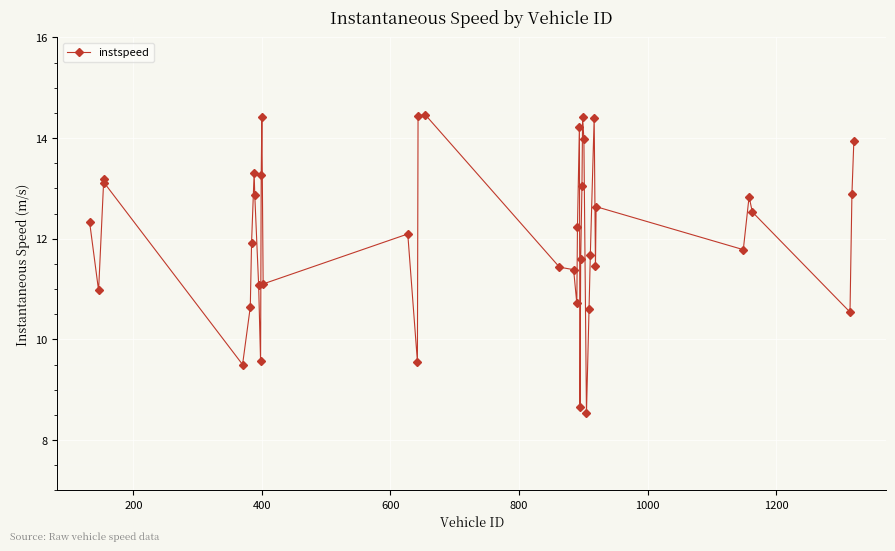

True or false: there are more than 1 points higher than both neighbors.

True